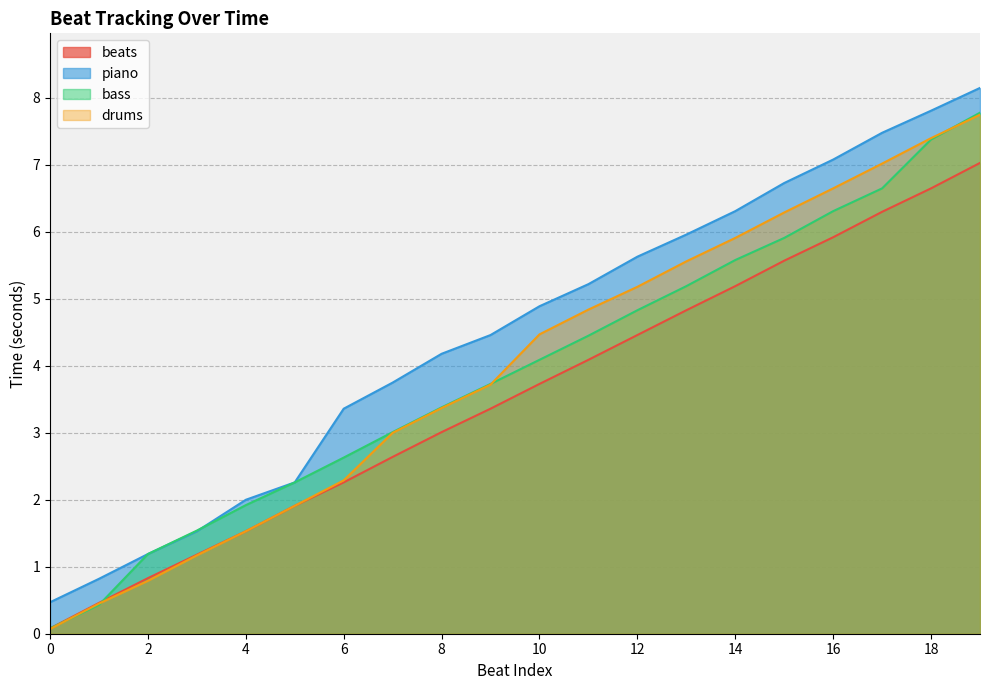

What is the lowest value of the beats series?

0.1